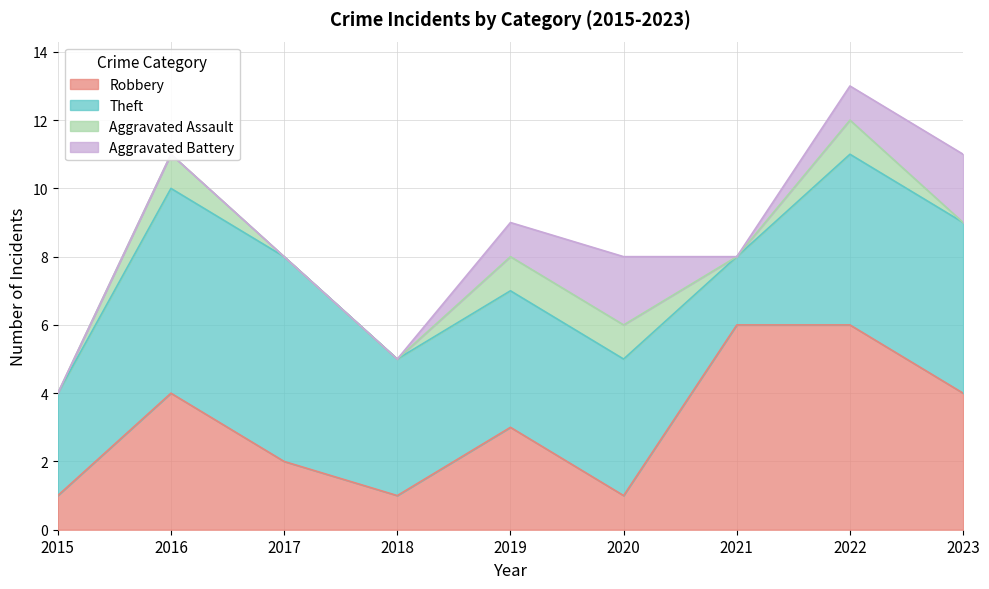

At which category does Aggravated Battery reach its first local valley?

2021